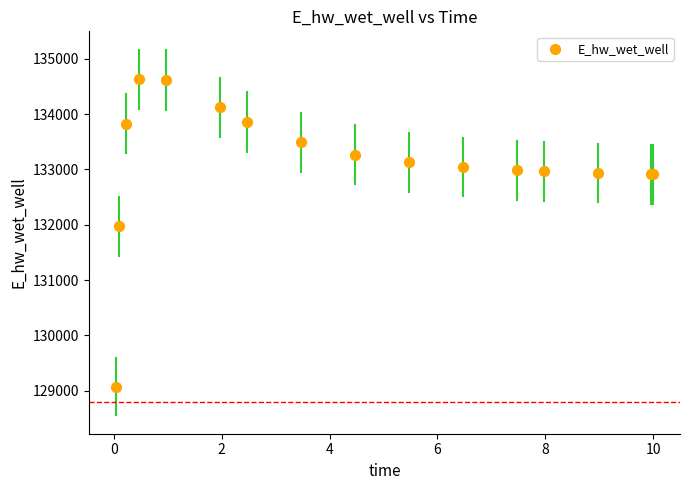

What Y value in the scatter plot is closest to 131849?

131969.9